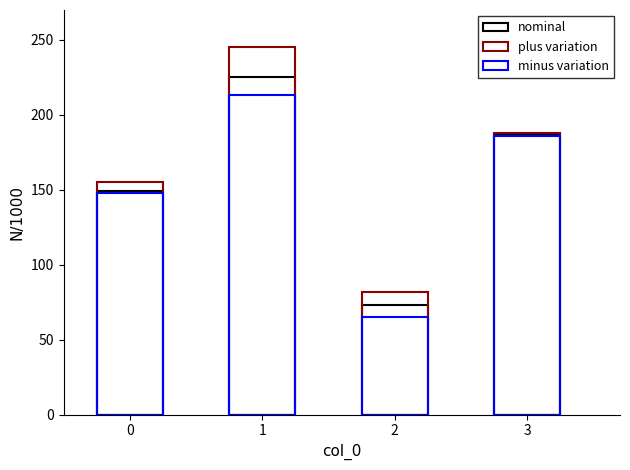

Reading left to right, list all the values displayed in this chart.

nominal: 0=149	1=225	2=73	3=187
plus variation: 0=155	1=245	2=82	3=188
minus variation: 0=148	1=213	2=65	3=186